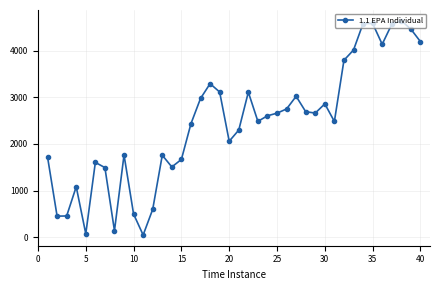

True or false: the data has more than 2 interior local peaks.

True